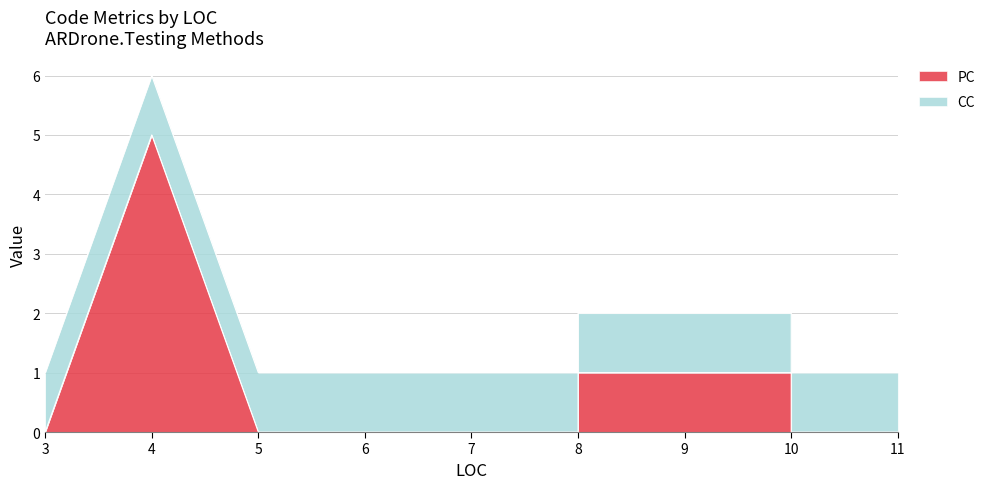

Does the chart have visible grid lines?

Yes